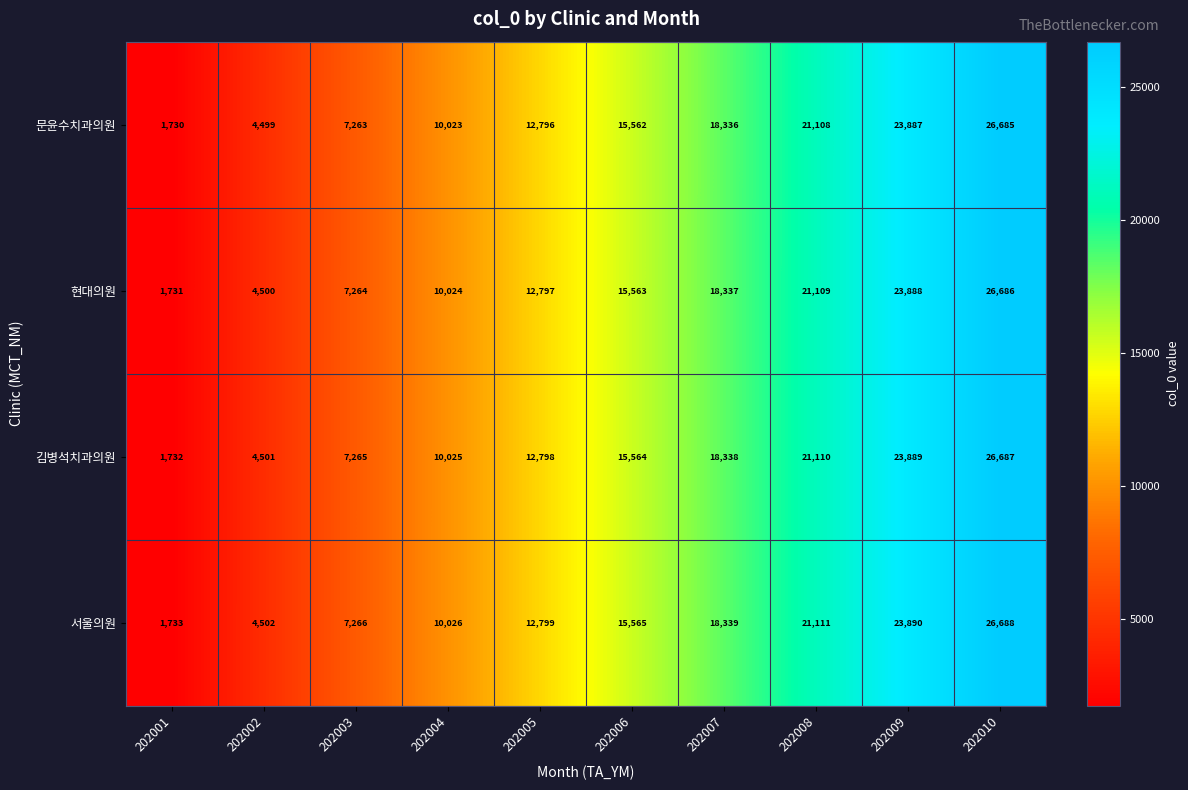

Rank the series by their average value, from highest to lowest.

서울의원, 김병석치과의원, 현대의원, 문윤수치과의원